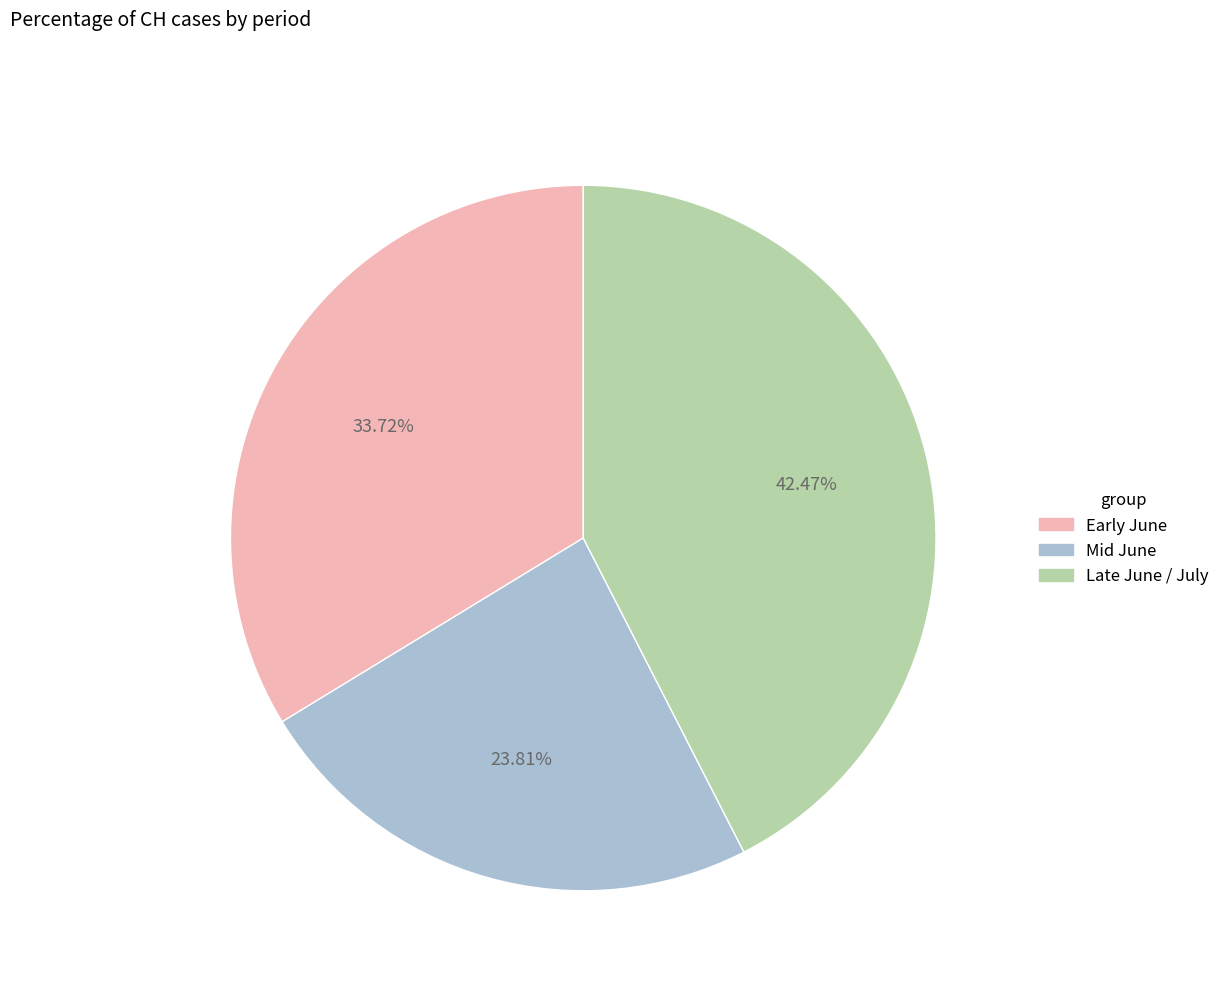

How many segments does this pie chart have?

3